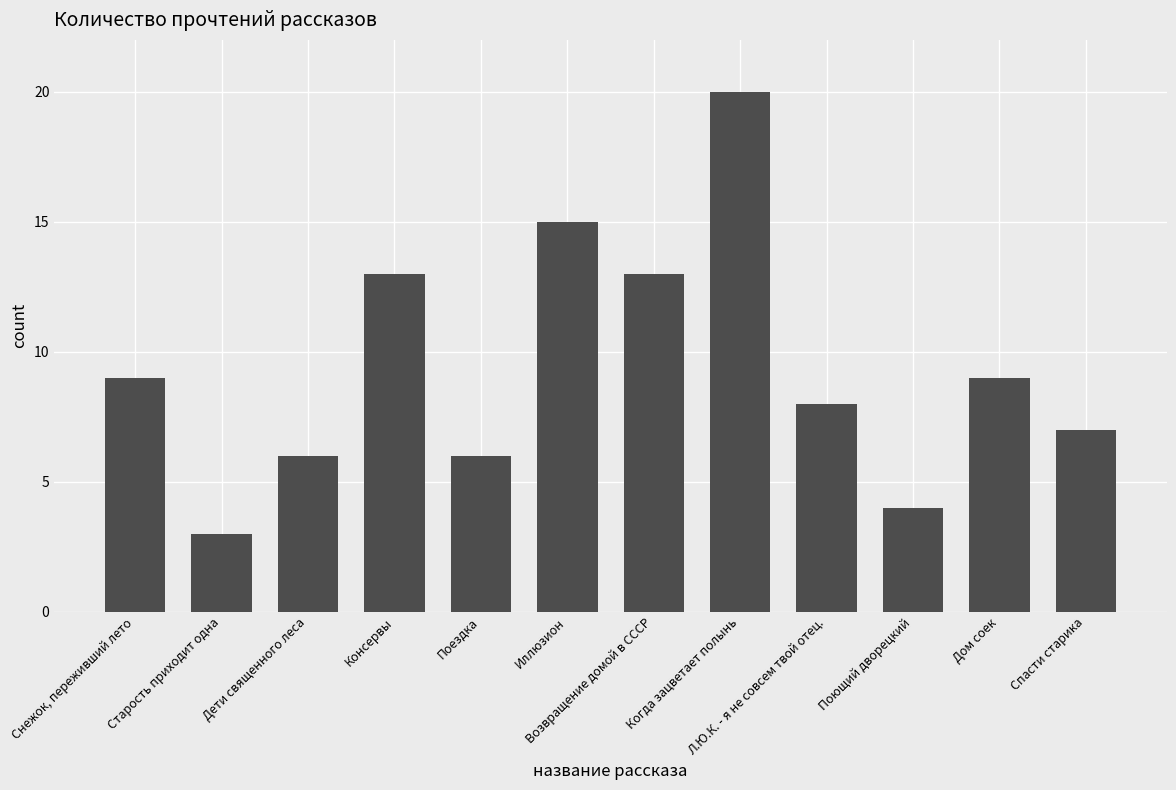

Is it true that the value at Поездка is 9?

False